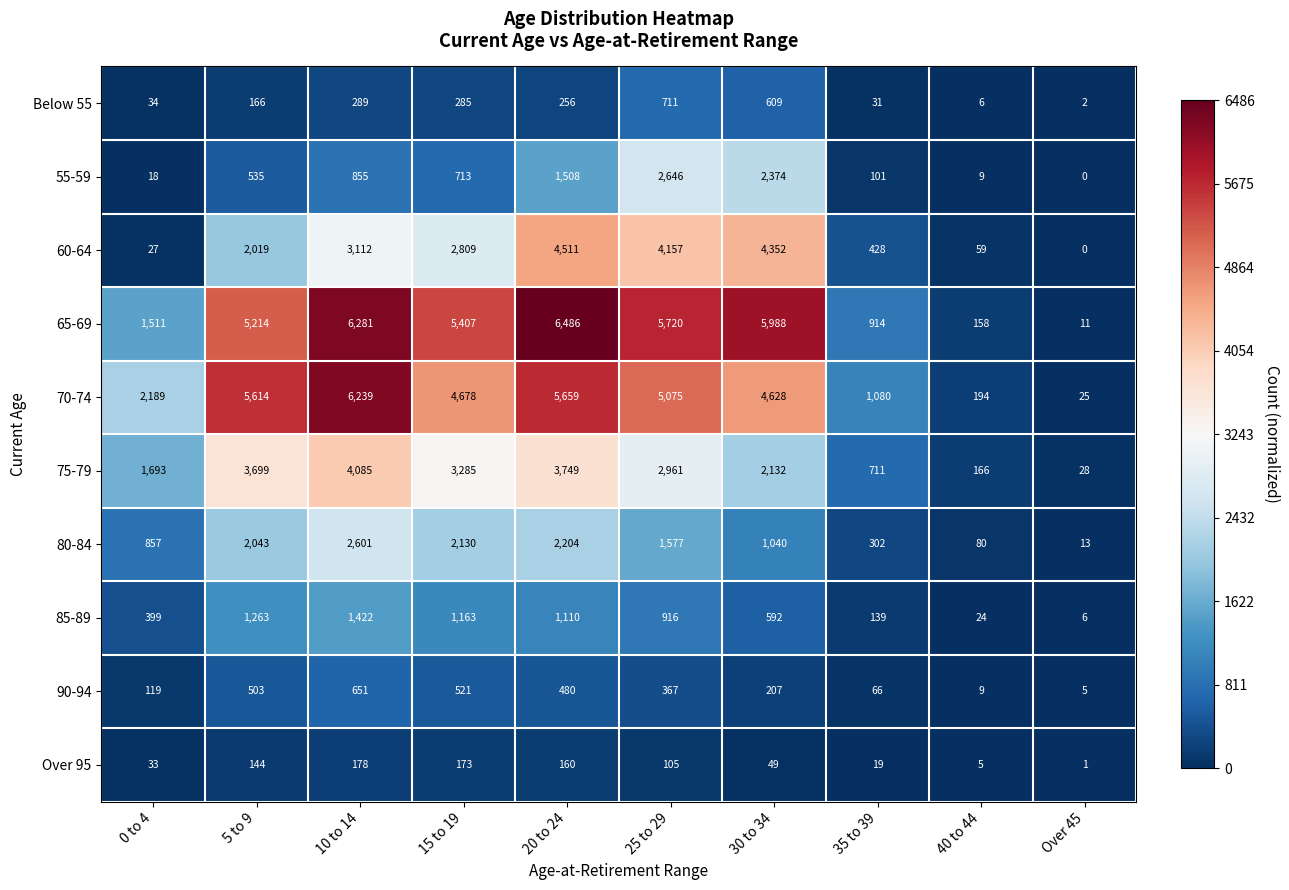

At how many categories does at least one series exceed 0?

10